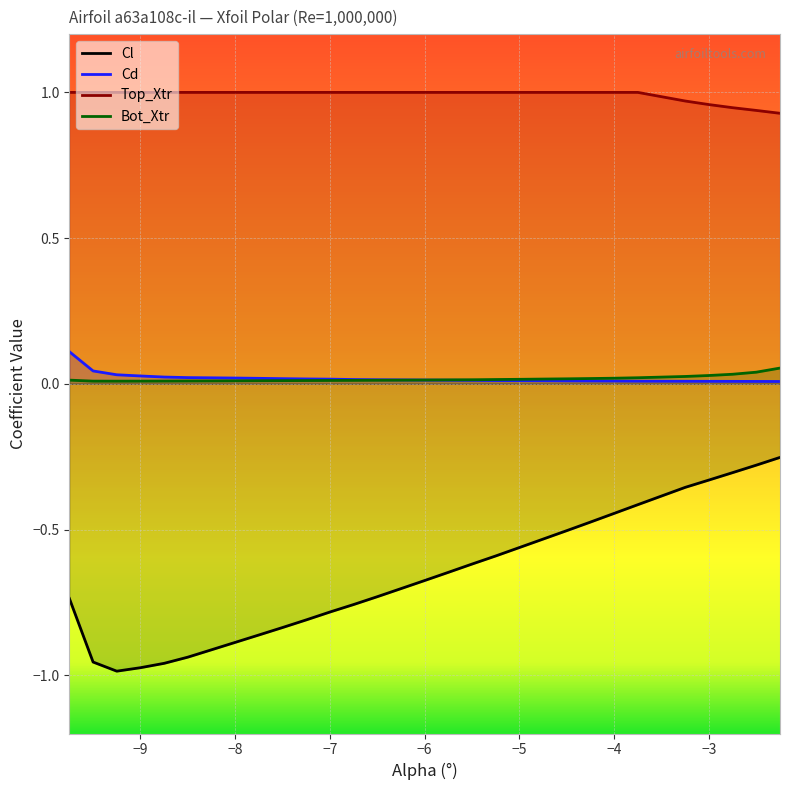

True or false: Top_Xtr and Cl cross at least once.

False